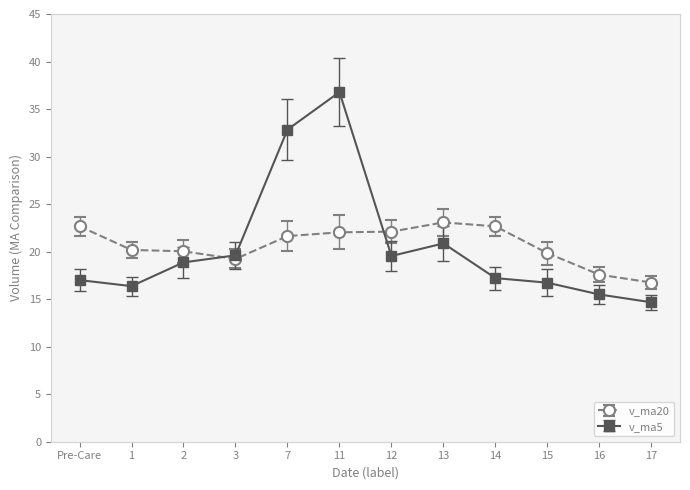

What is the total value across all series at 7?

54.5